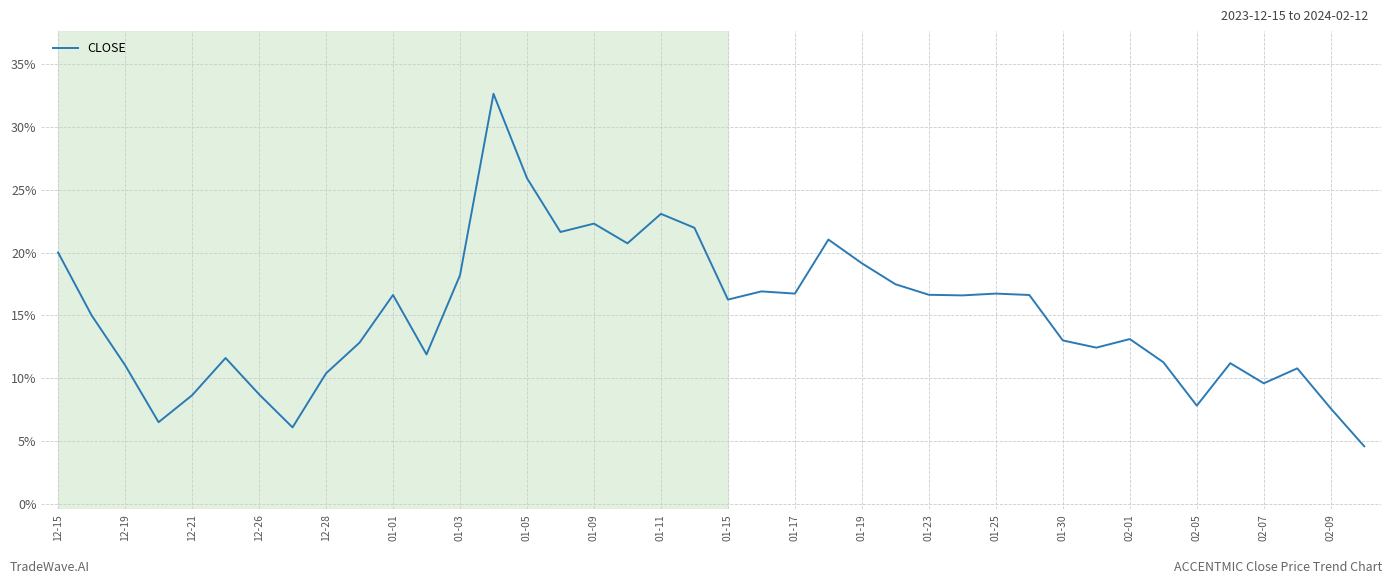

What is the smallest value displayed?

4.6